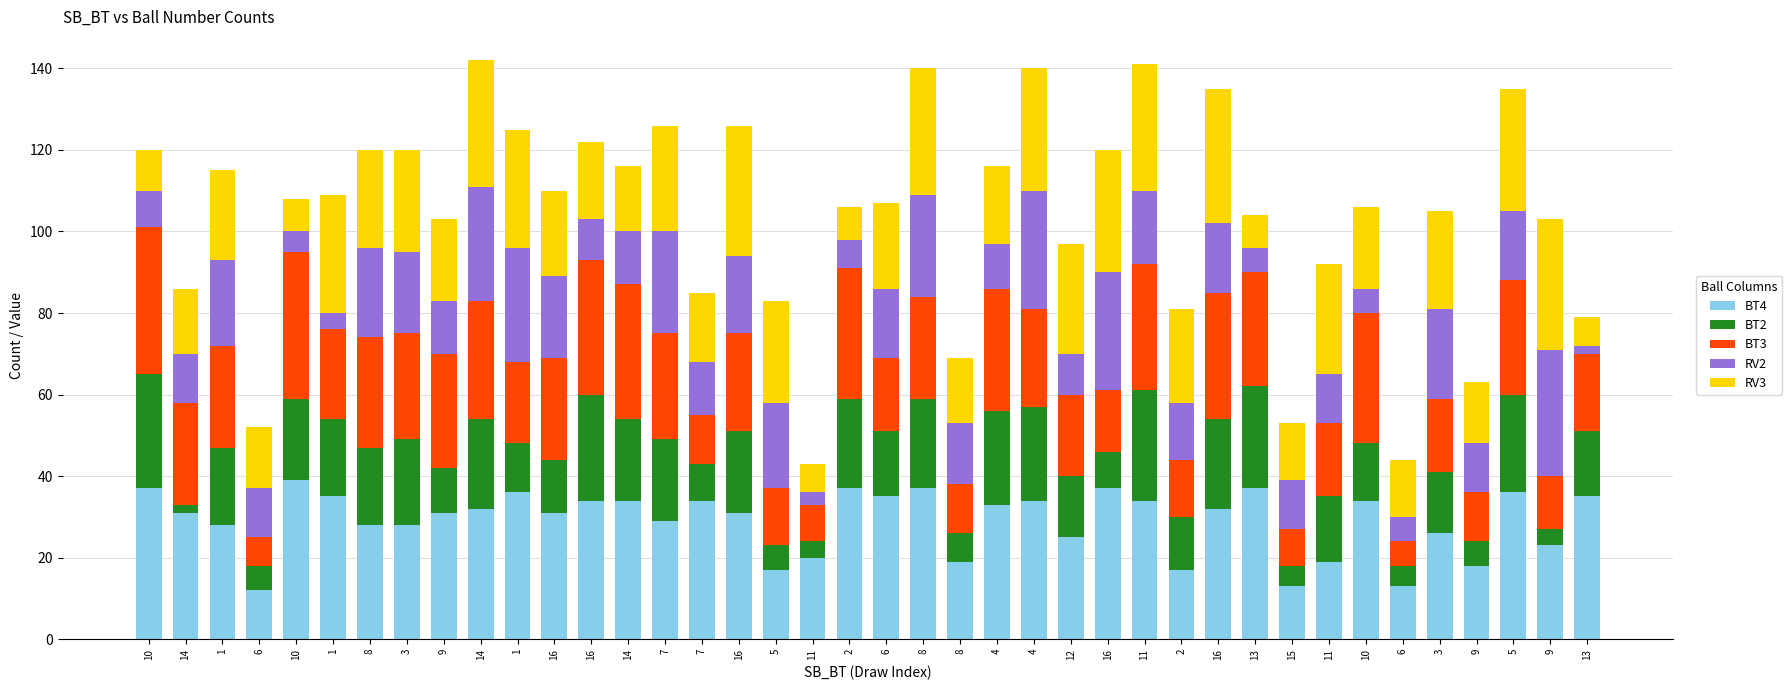

Which series changed the most between 10 and 1?

RV3